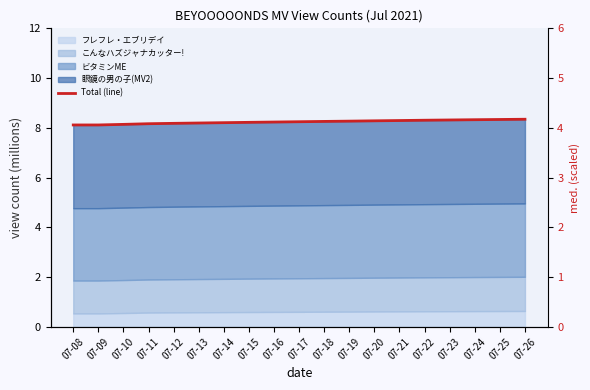

What is the difference between the values at 07-11 and 07-23?

0.2